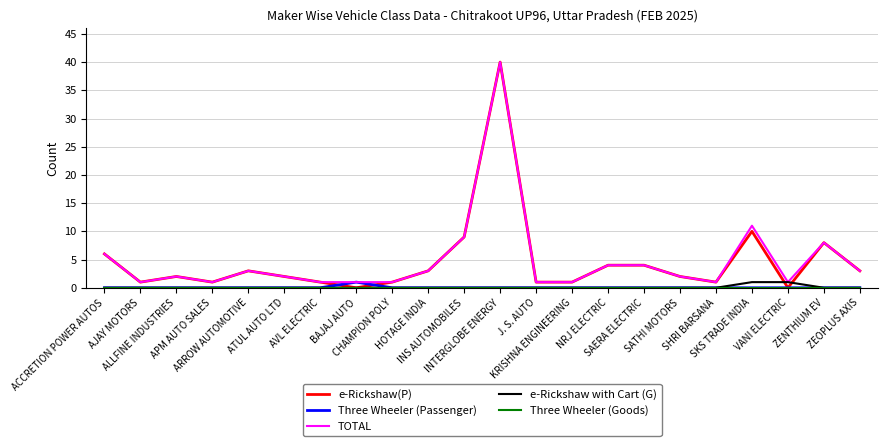

Which series has the widest spread of values?

e-Rickshaw(P)